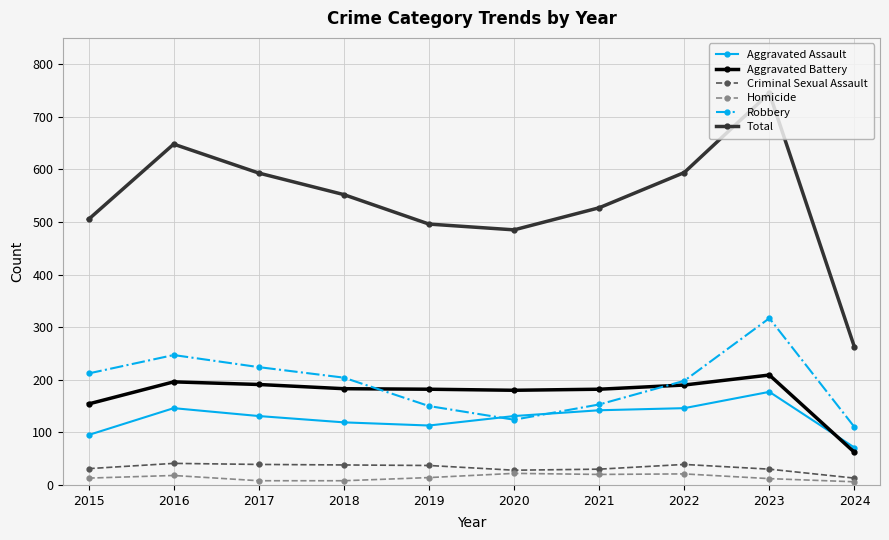

Is the value of Aggravated Battery at 2020 greater than the value of Aggravated Assault at 2022?

Yes